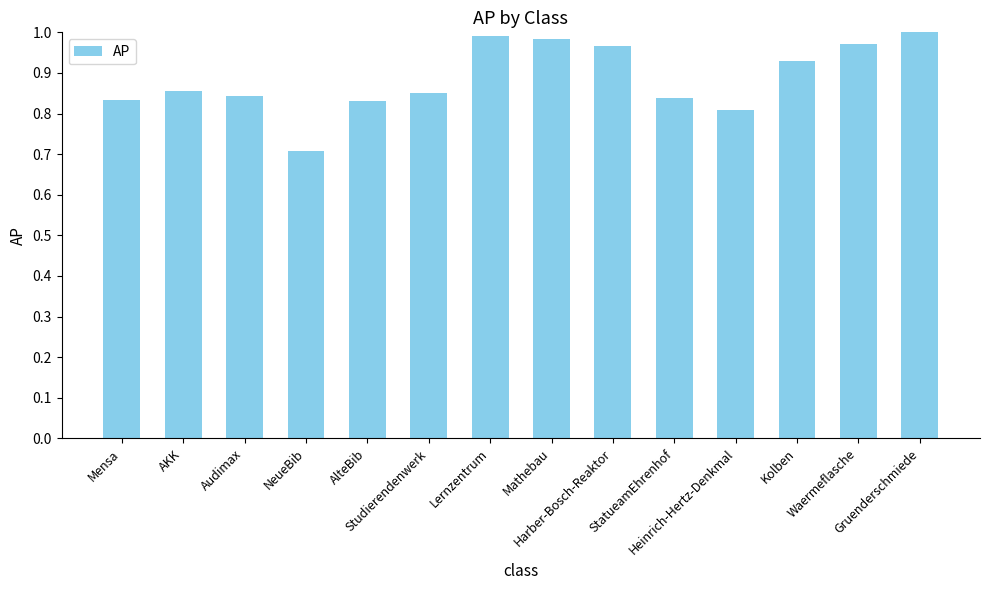

The chart shows a value of 1.5 at Mensa. True or false?

False